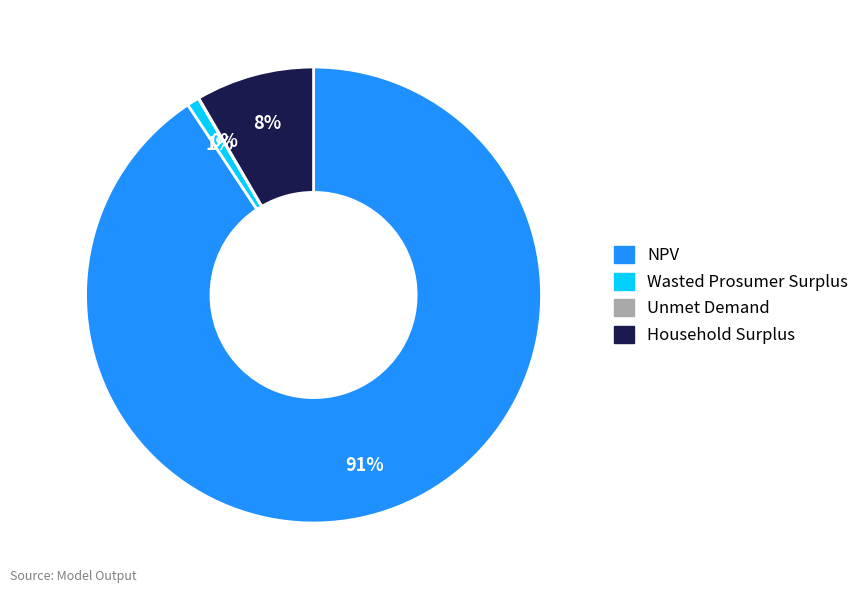

Combined, do Household Surplus and NPV account for over 50%?

Yes